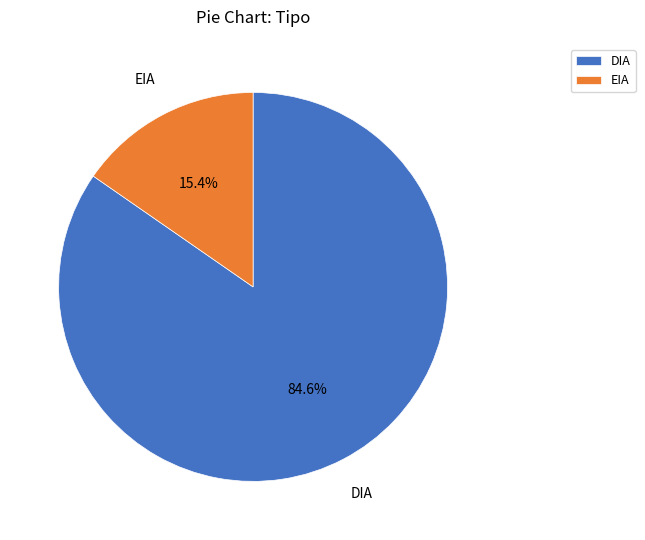

Is EIA the majority of the pie?

No